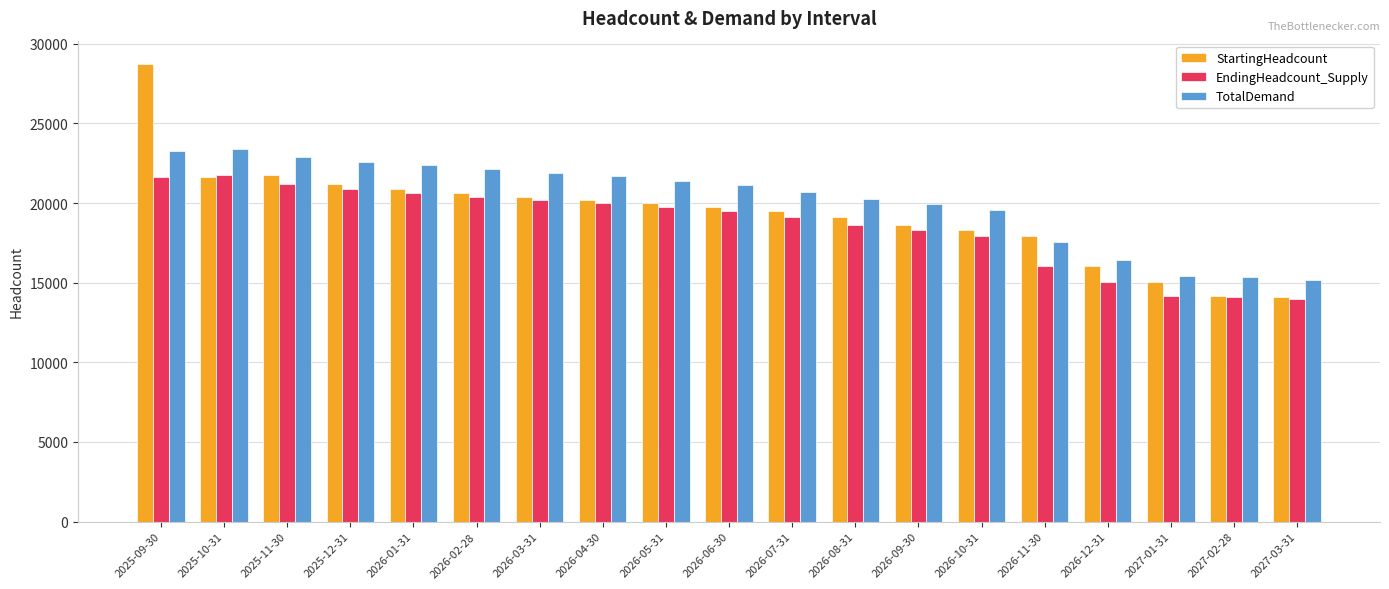

What is the label of the 7th bar from the left?

2026-03-31